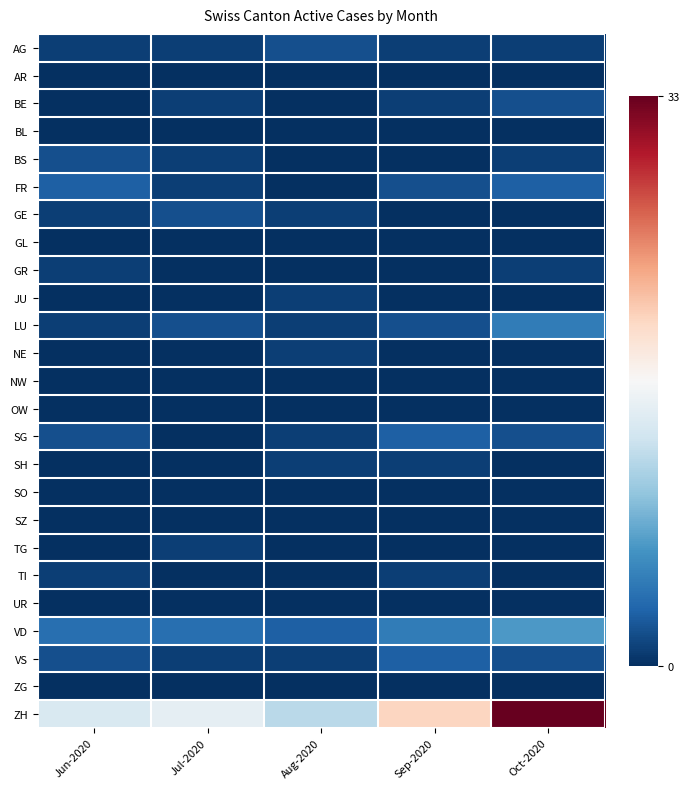

Rank the series by their maximum value, from highest to lowest.

ZH, VD, LU, FR, SG, VS, AG, BE, BS, GE, GR, JU, NE, SH, TG, TI, AR, BL, GL, NW, OW, SO, SZ, UR, ZG